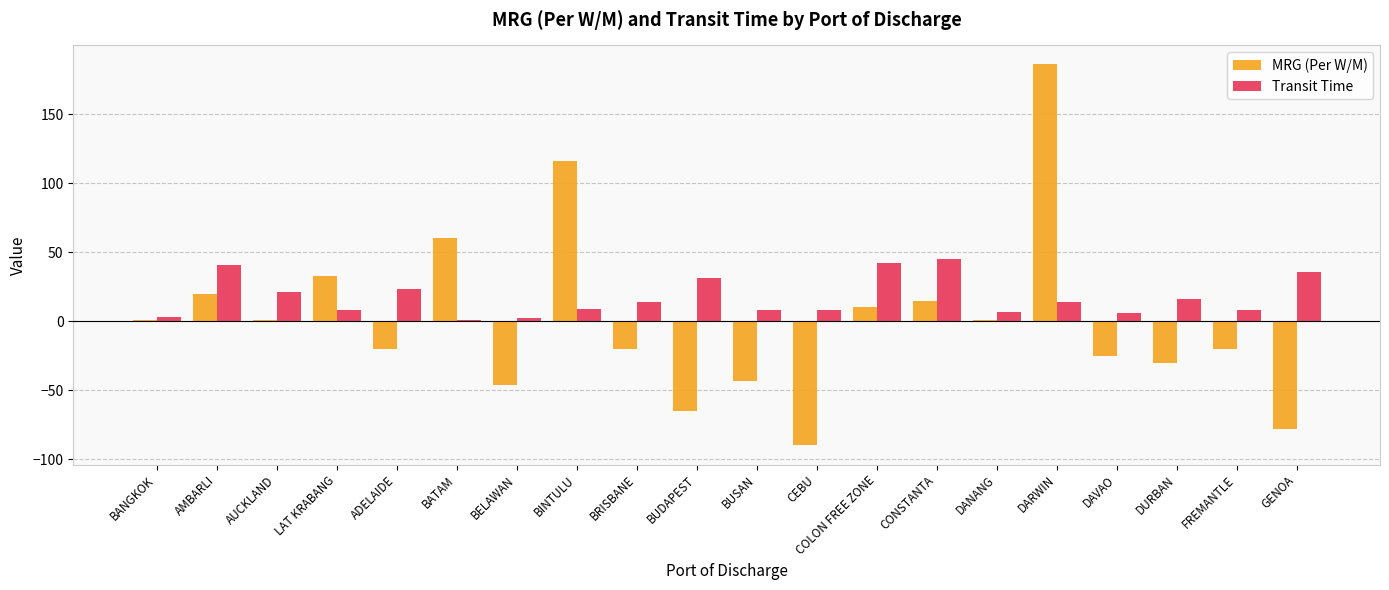

Which series has the largest range (max minus min)?

MRG (Per W/M)